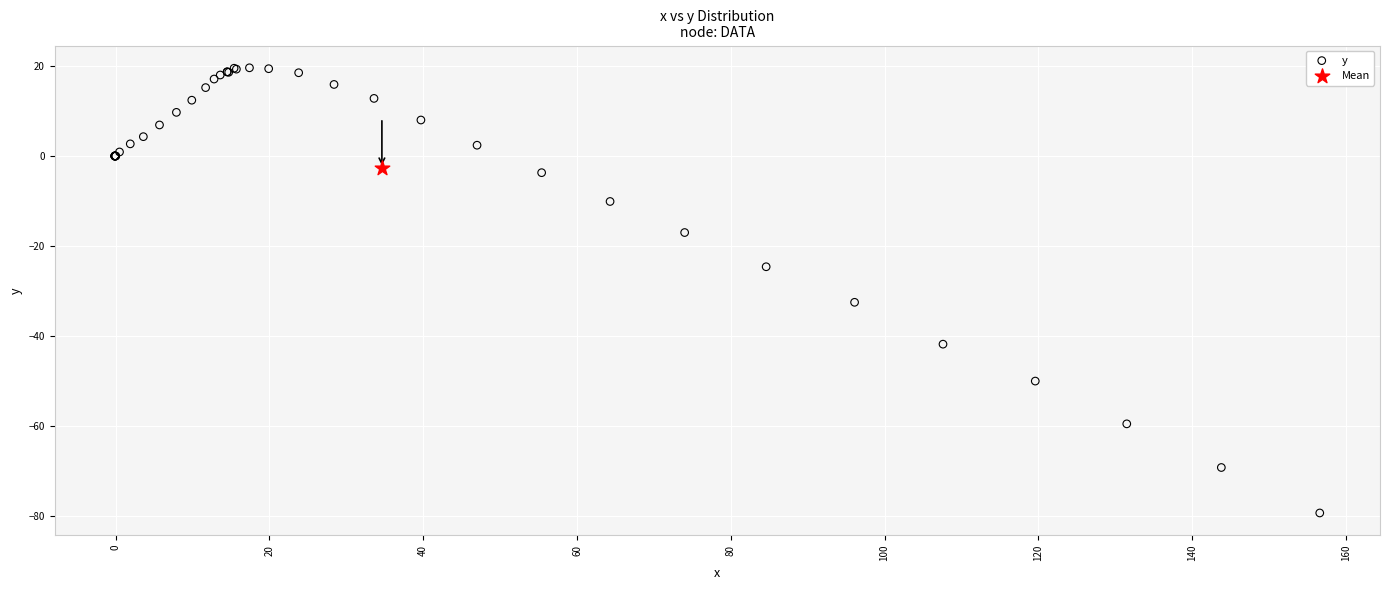

What are all the series names shown in the legend?

y, Mean